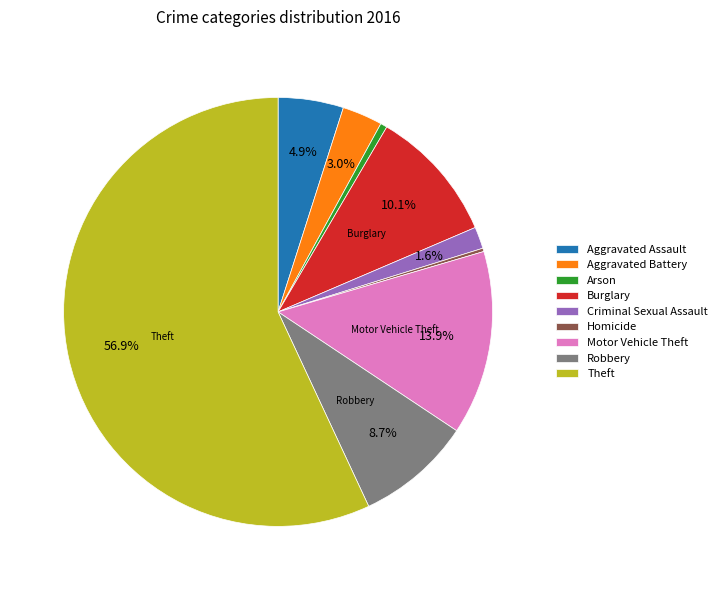

Combined, do Arson and Aggravated Battery account for over 50%?

No